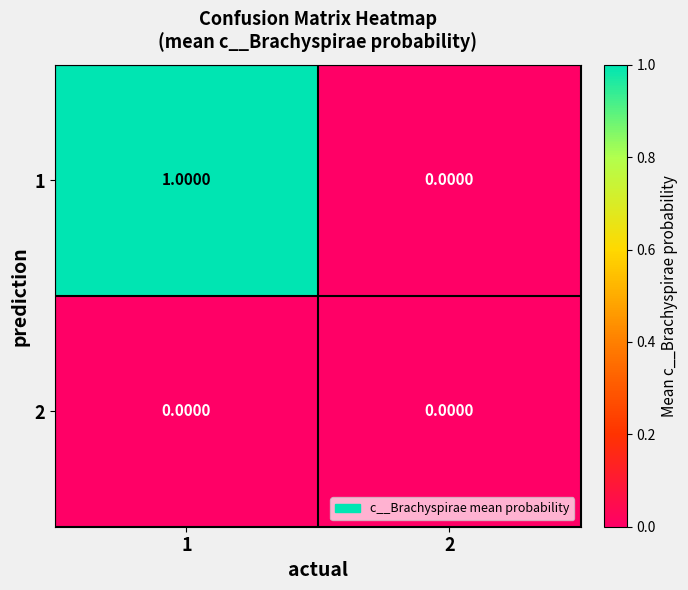

At 1, list the series in order from largest to smallest.

1, 2